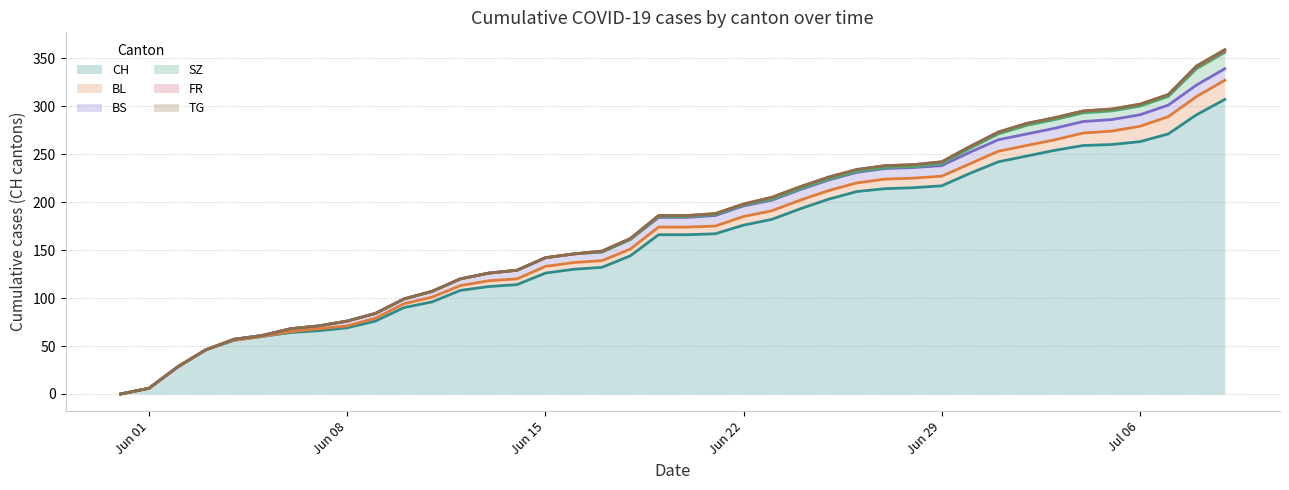

Reading left to right, what are all the values shown in this chart?

CH: 0=0	1=6	2=28	3=46	4=56	5=60	6=64	7=66	8=69	9=76	10=90	11=96	12=108	13=112	14=114	15=126	16=130	17=132	18=144	19=166	20=166	21=167	22=176	23=182	24=193	25=203	26=211	27=214	28=215	29=217	30=230	31=242	32=248	33=254	34=259	35=260	36=263	37=271	38=291	39=307
BL: 0=0	1=0	2=0	3=0	4=0	5=0	6=1	7=2	8=2	9=3	10=4	11=5	12=5	13=6	14=6	15=7	16=7	17=7	18=7	19=8	20=8	21=8	22=9	23=9	24=9	25=9	26=9	27=10	28=10	29=10	30=10	31=11	32=11	33=11	34=13	35=14	36=16	37=18	38=19	39=20
BS: 0=0	1=0	2=0	3=0	4=1	5=1	6=3	7=3	8=5	9=5	10=5	11=6	12=7	13=8	14=9	15=9	16=9	17=9	18=10	19=10	20=10	21=11	22=11	23=11	24=11	25=11	26=11	27=11	28=11	29=11	30=12	31=12	32=12	33=12	34=12	35=12	36=12	37=12	38=12	39=12
SZ: 0=0	1=0	2=0	3=0	4=0	5=0	6=0	7=0	8=0	9=0	10=0	11=0	12=0	13=0	14=0	15=0	16=0	17=0	18=0	19=1	20=1	21=1	22=1	23=1	24=1	25=1	26=1	27=1	28=1	29=2	30=4	31=6	32=9	33=9	34=9	35=9	36=9	37=9	38=17	39=17
FR: 0=0	1=0	2=0	3=0	4=0	5=0	6=0	7=0	8=0	9=0	10=0	11=0	12=0	13=0	14=0	15=0	16=0	17=1	18=1	19=1	20=1	21=1	22=1	23=2	24=2	25=2	26=2	27=2	28=2	29=2	30=2	31=2	32=2	33=2	34=2	35=2	36=2	37=2	38=2	39=2
TG: 0=0	1=0	2=0	3=0	4=0	5=0	6=0	7=0	8=0	9=0	10=0	11=0	12=0	13=0	14=0	15=0	16=0	17=0	18=0	19=0	20=0	21=0	22=0	23=0	24=0	25=0	26=0	27=0	28=0	29=0	30=0	31=0	32=0	33=0	34=0	35=0	36=0	37=0	38=1	39=1